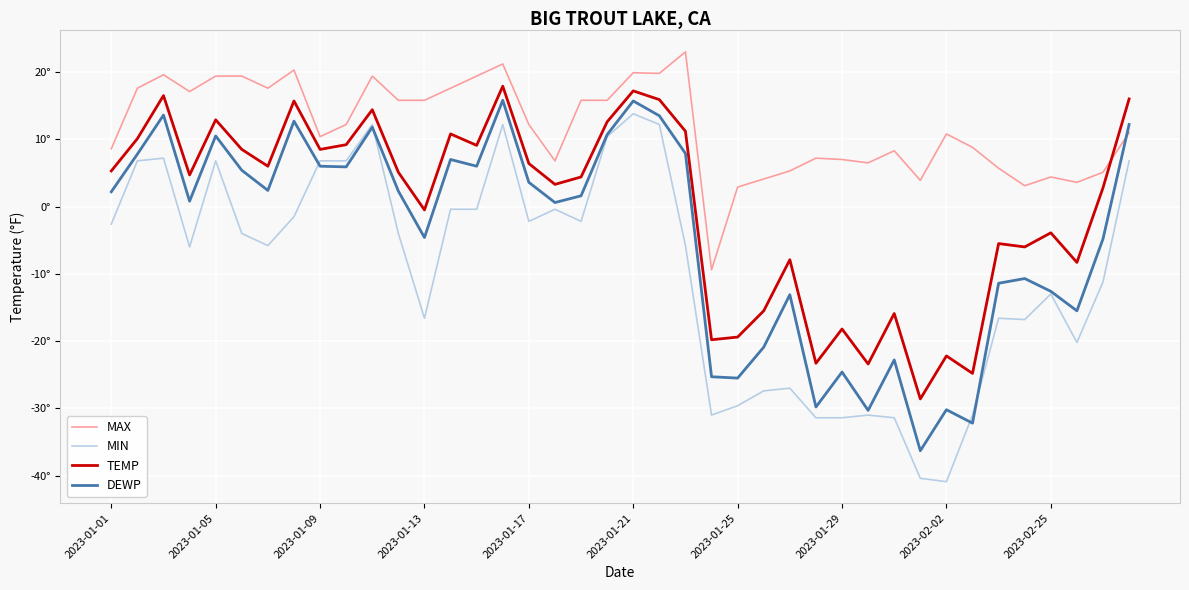

True or false: MAX and MIN cross at least once.

False